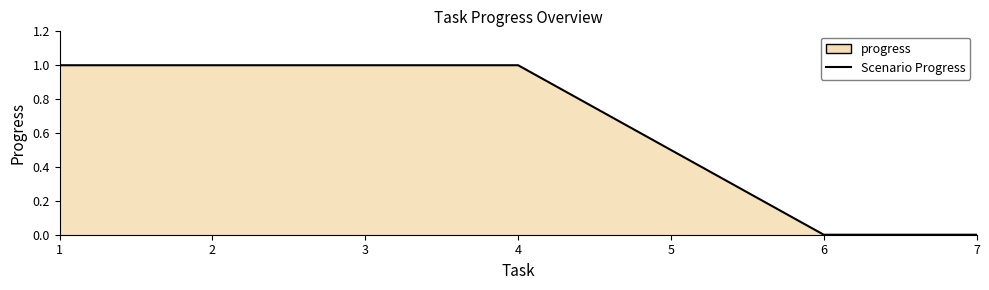

How many lines are shown in the chart?

1